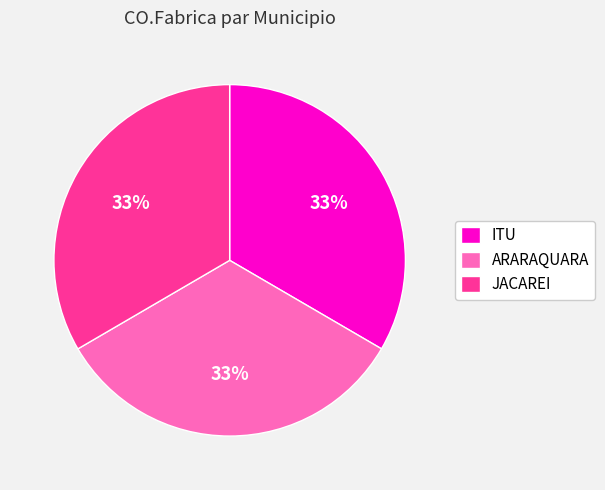

Count the number of slices in the pie.

3